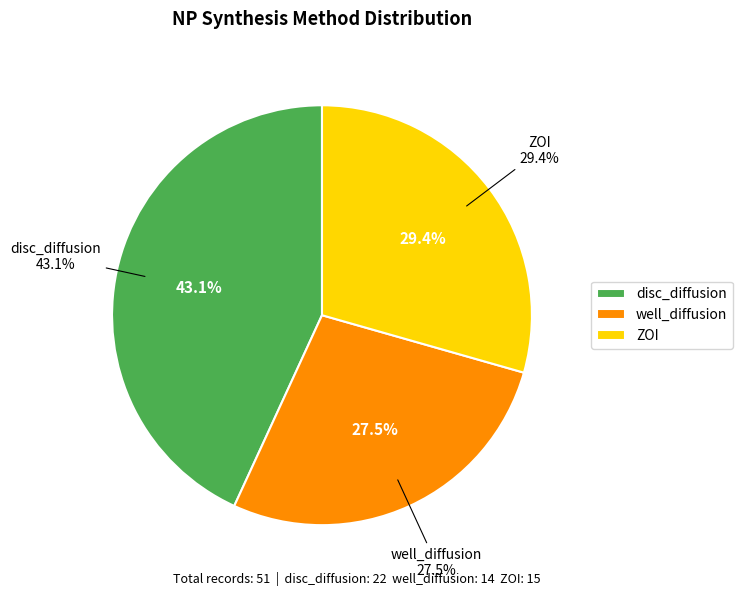

To the nearest percent, what portion does disc_diffusion represent?

43%